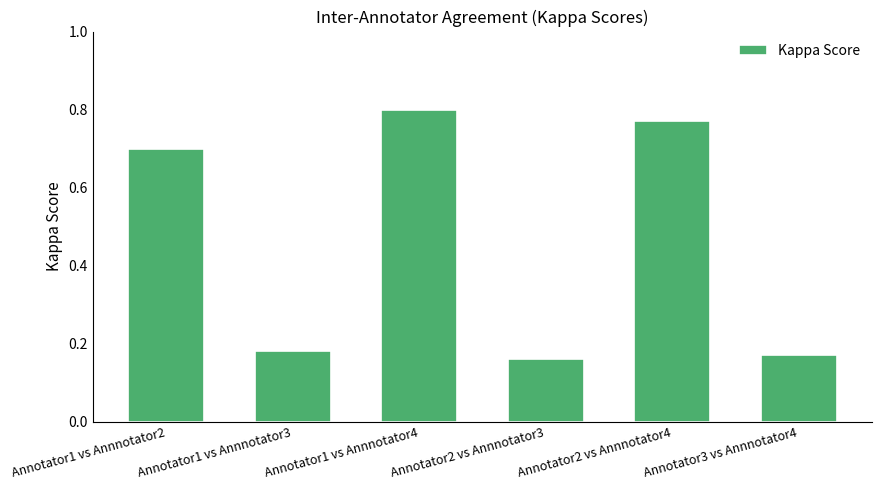

The value at Annotator2 vs Annnotator4 is 0.8. True or false?

True